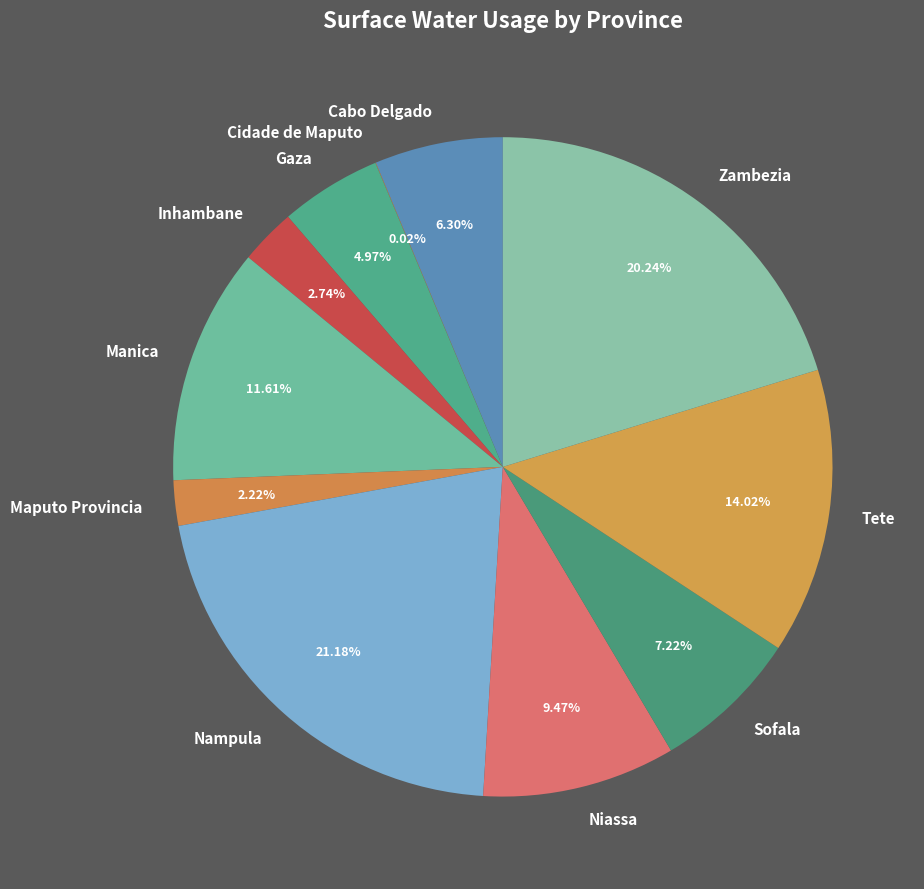

Which slice is the largest?

Nampula